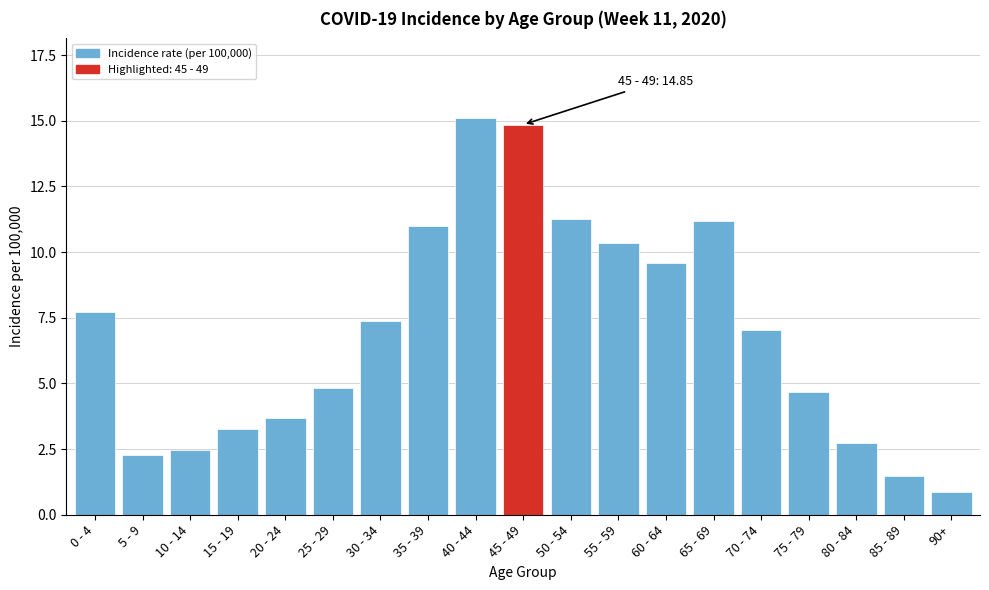

True or false: the data shows 11.2 at 65 - 69.

True